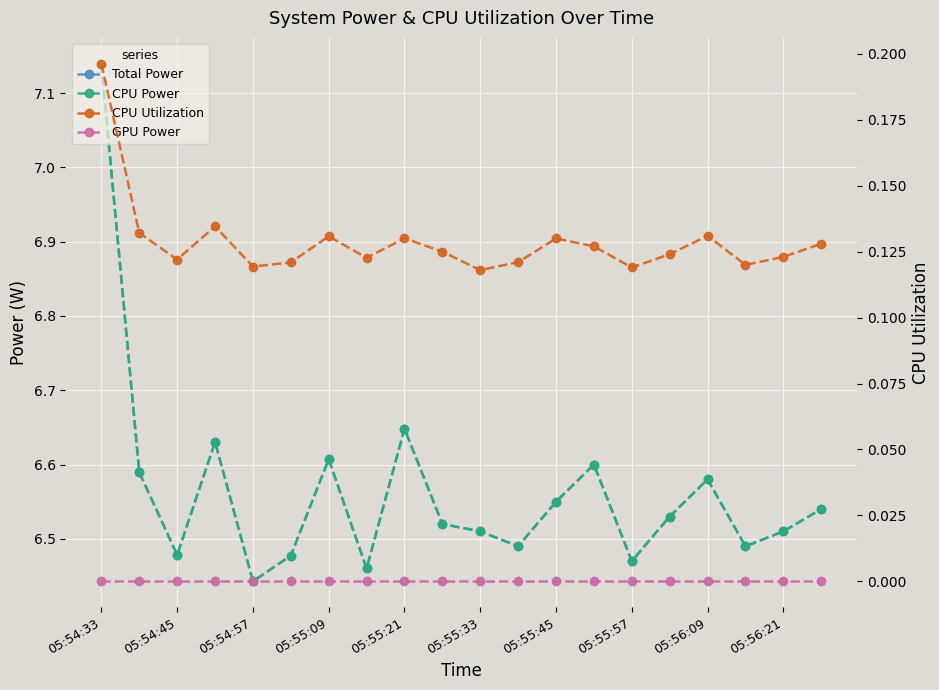

The CPU Utilization series shows 0.1 at 13. True or false?

True